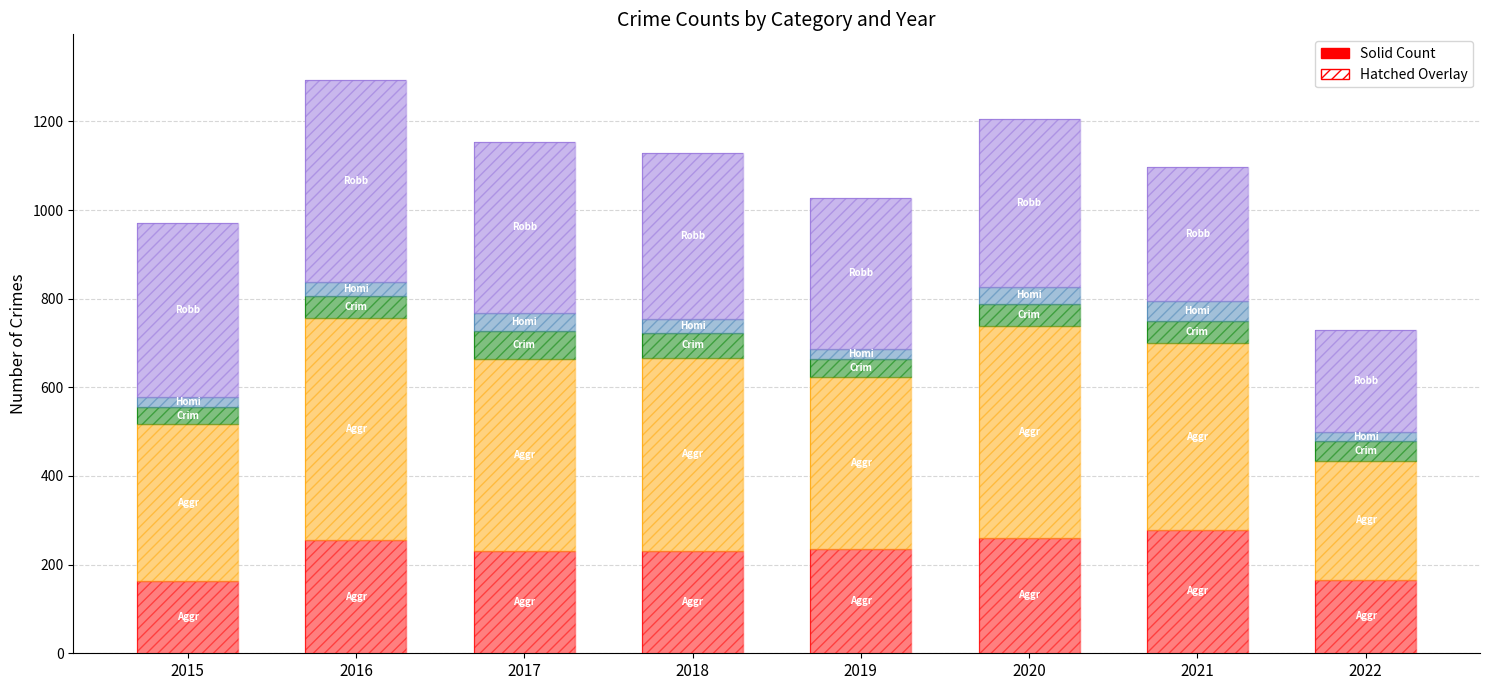

How many values in the Homicide series are below 33?

4